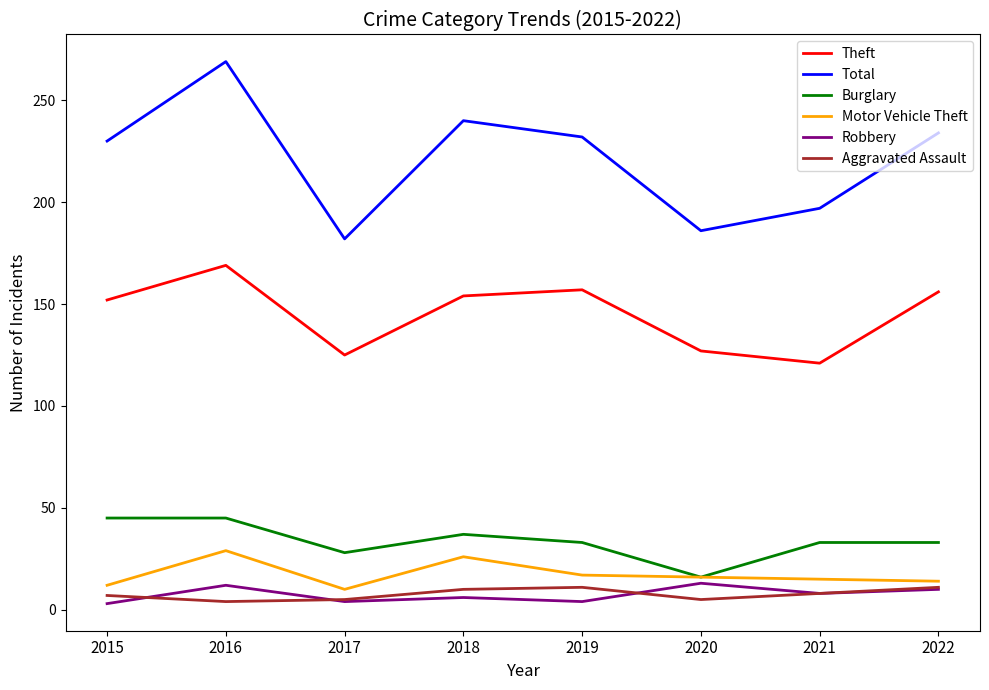

Is this an area chart (filled region under the line)?

No